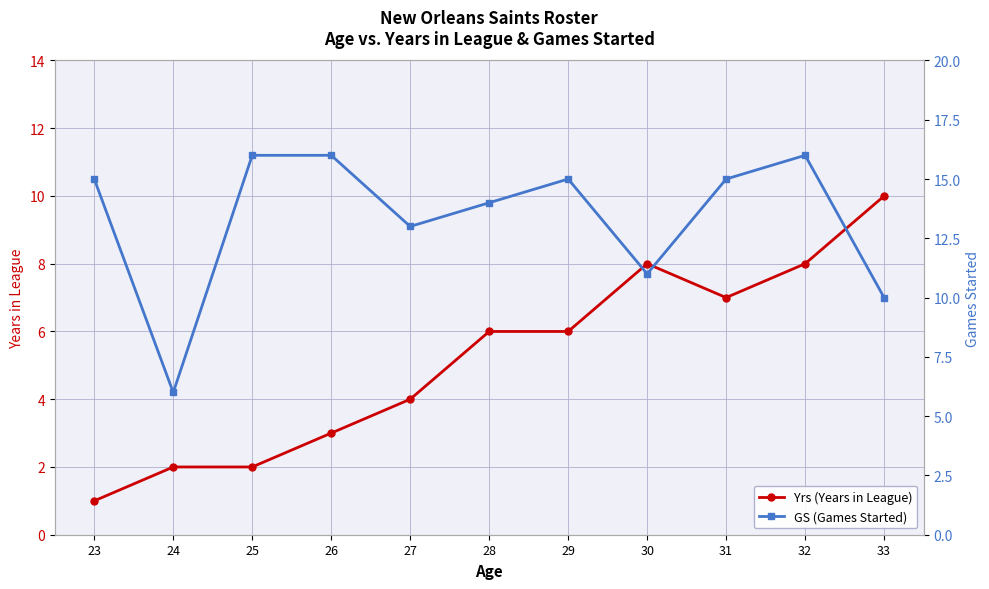

The value of GS (Games Started) at 25 is 24. True or false?

False